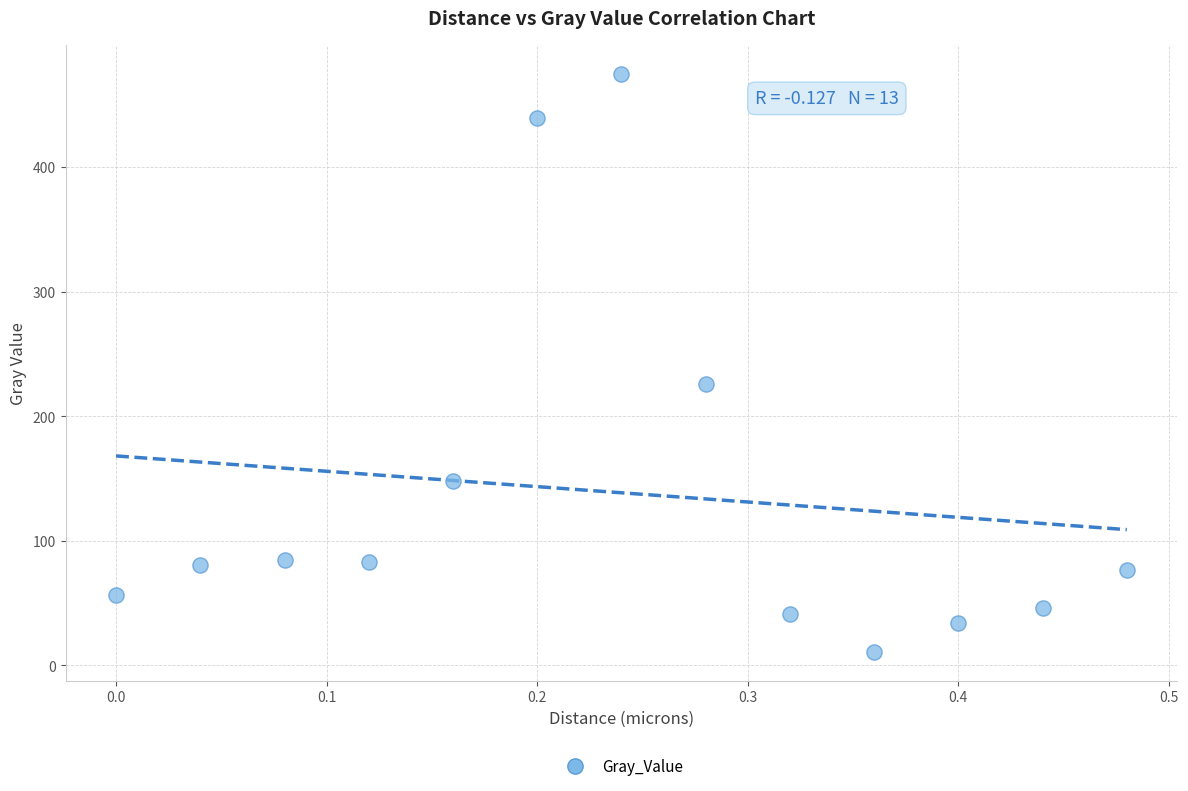

What is the range of Y values (max minus min)?

463.7